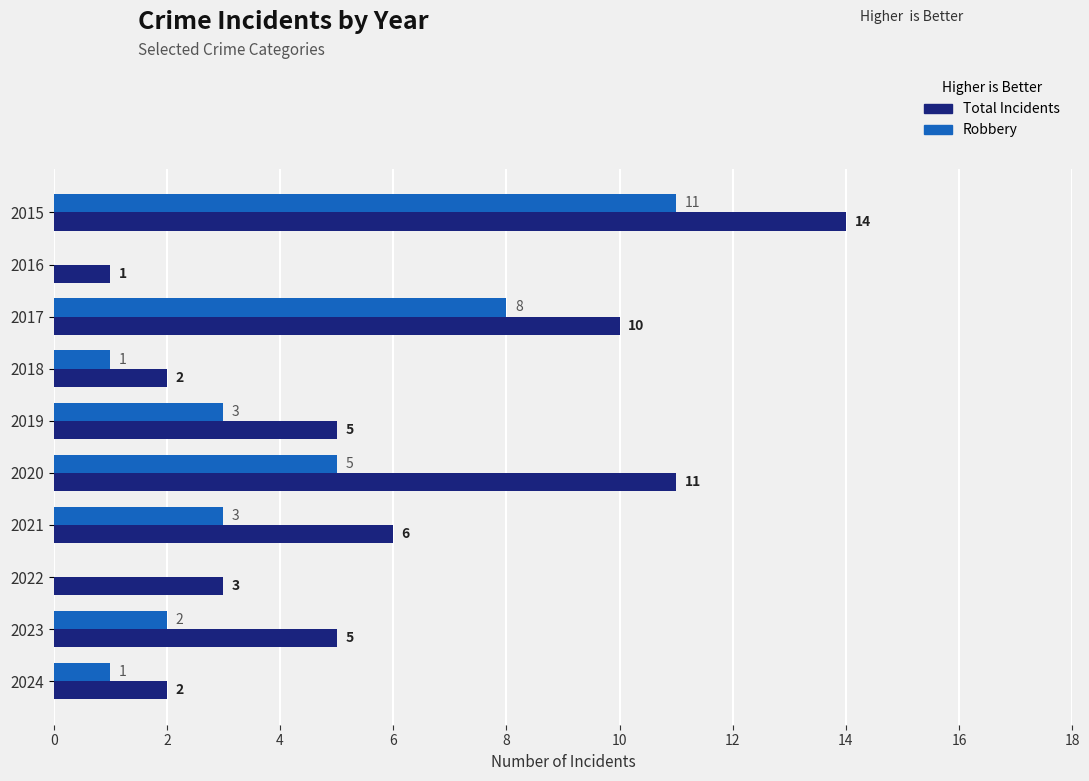

Which series changed the most between 2015 and 2024?

Total Incidents